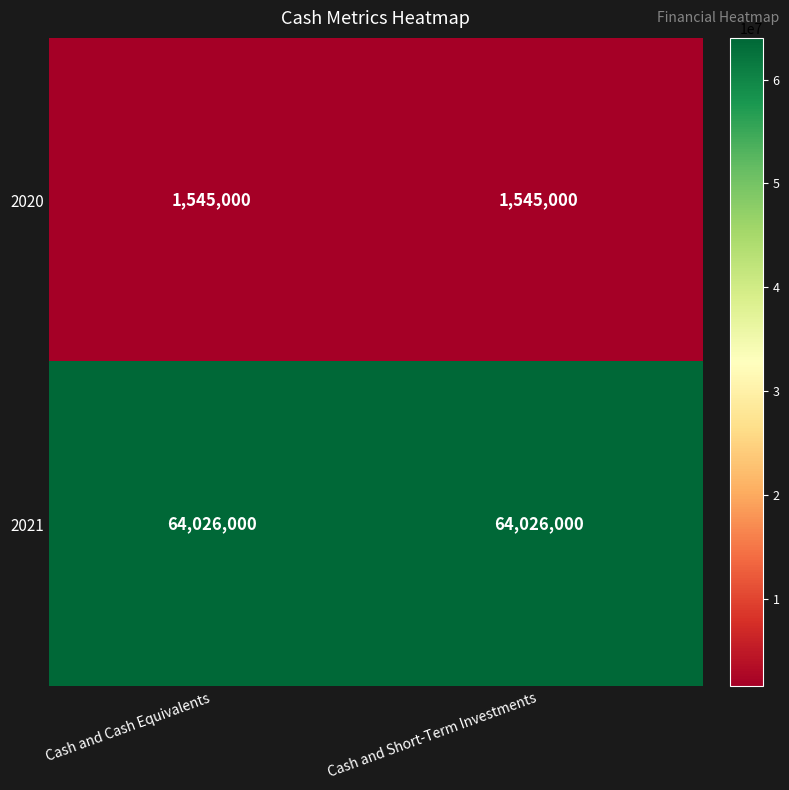

List the series in order of their overall mean, lowest first.

2020, 2021